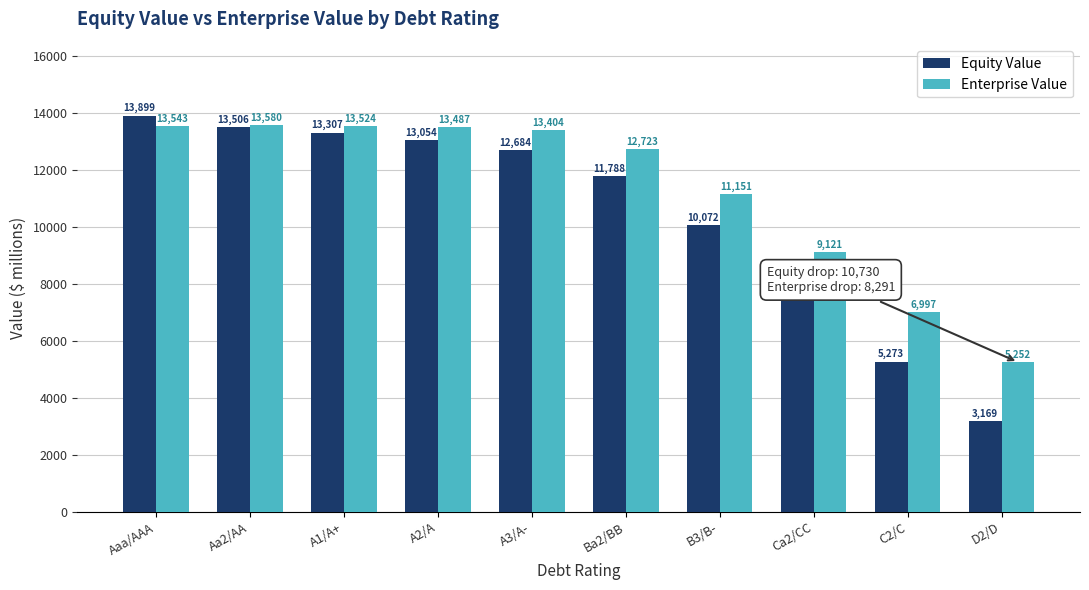

Which series has the widest spread of values?

Equity Value